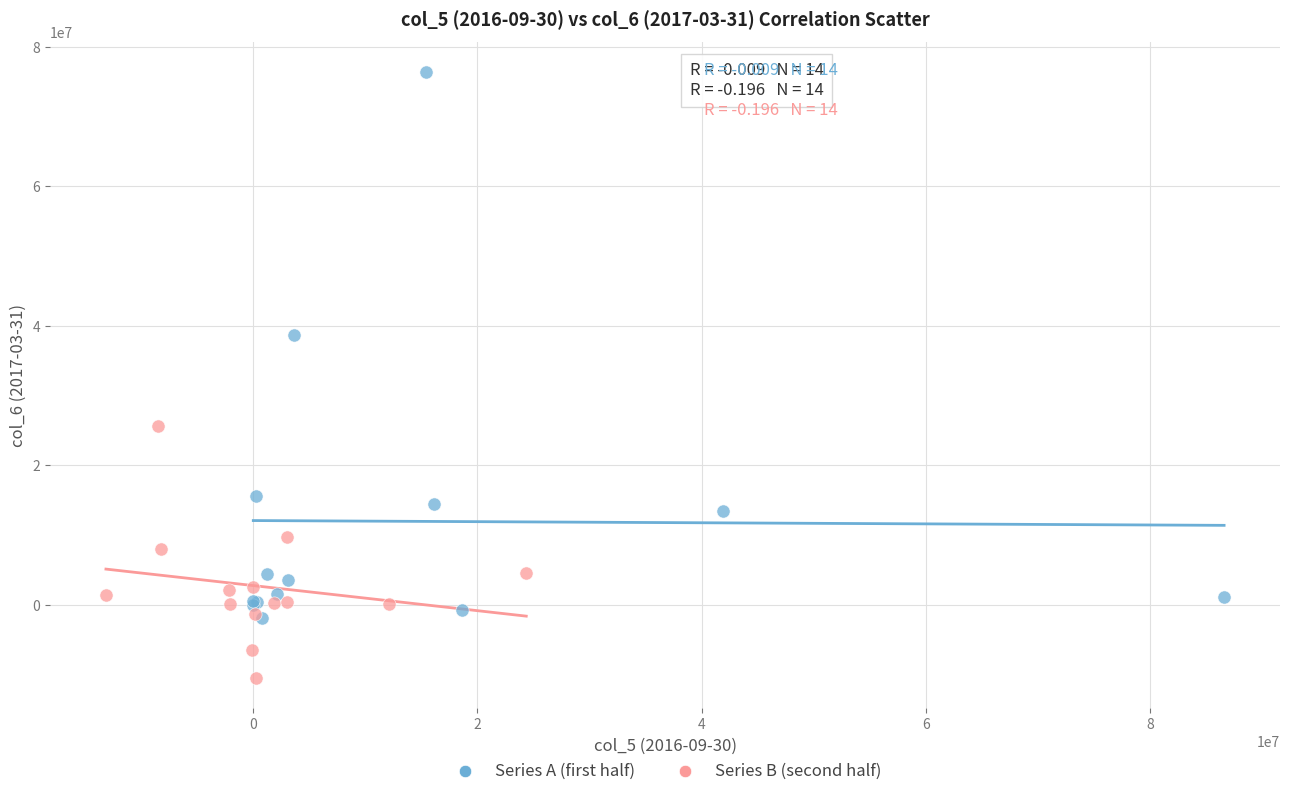

Which series has the largest Y range (max minus min)?

Series A (first half)